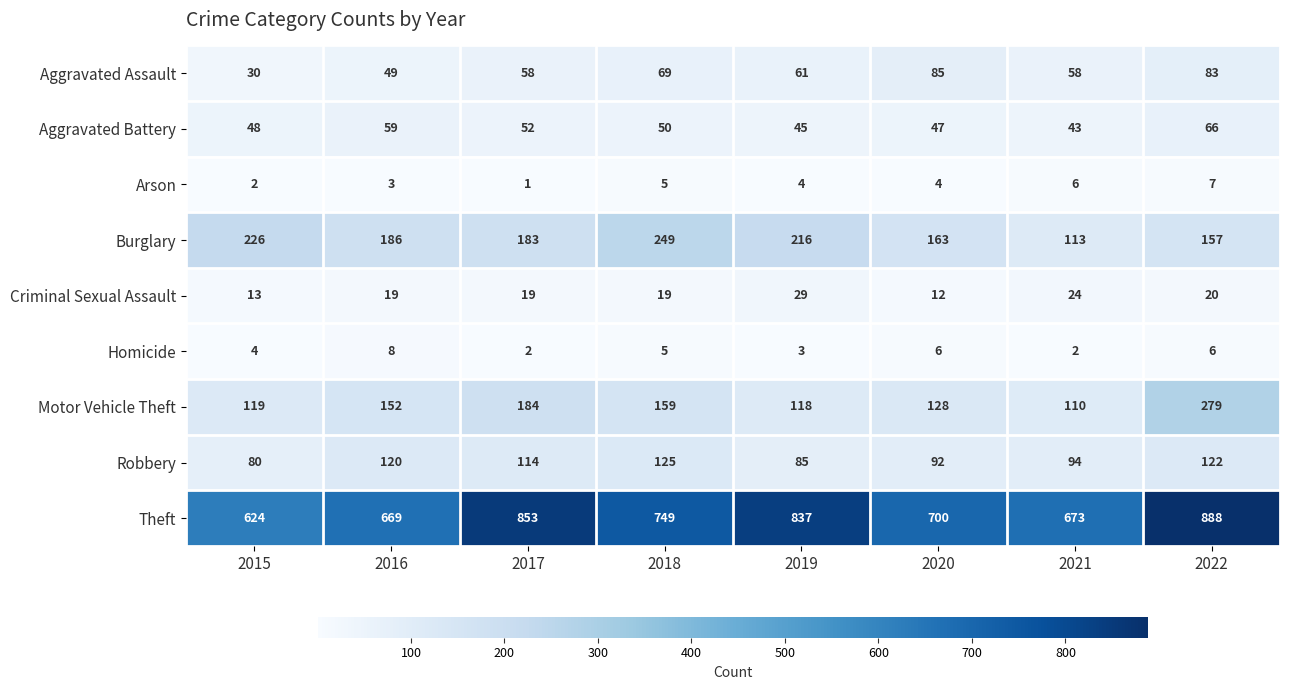

At how many categories does at least one series exceed 2?

8